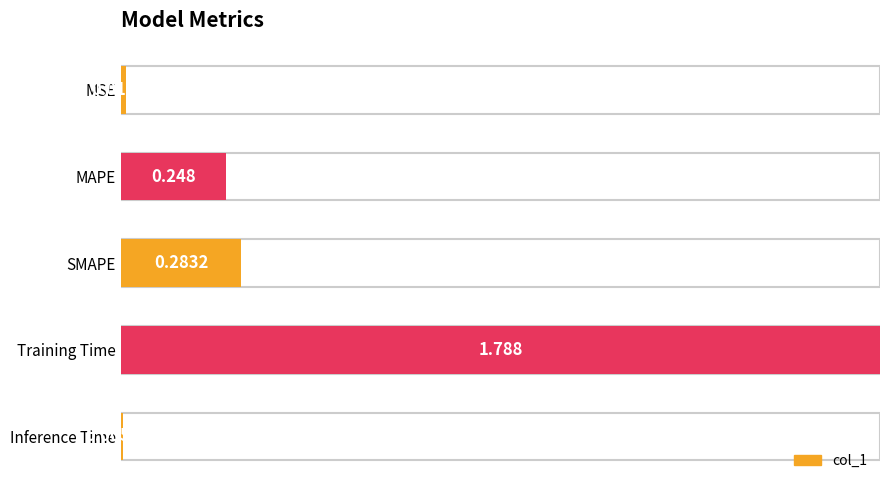

How many bars are there in total?

5